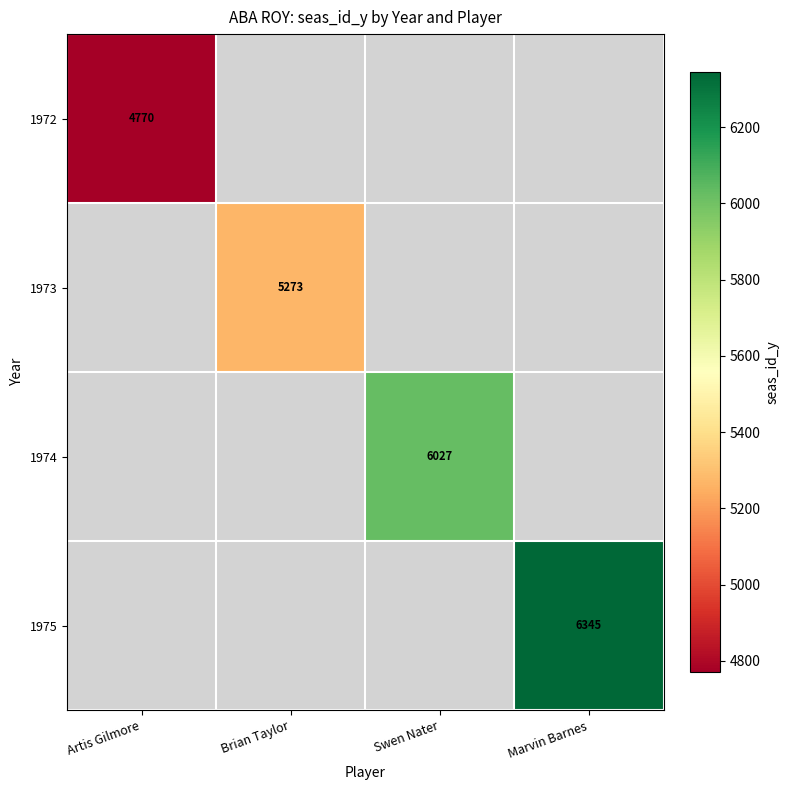

True or false: 1974 has a value of 6027 at Swen Nater.

True